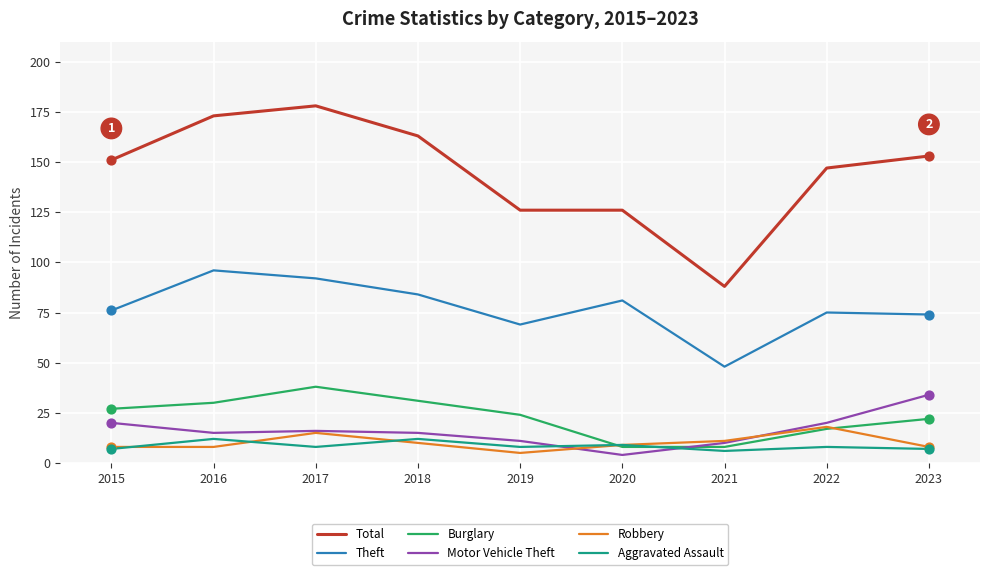

Is the value of Burglary at 2022 greater than the value of Motor Vehicle Theft at 2021?

Yes